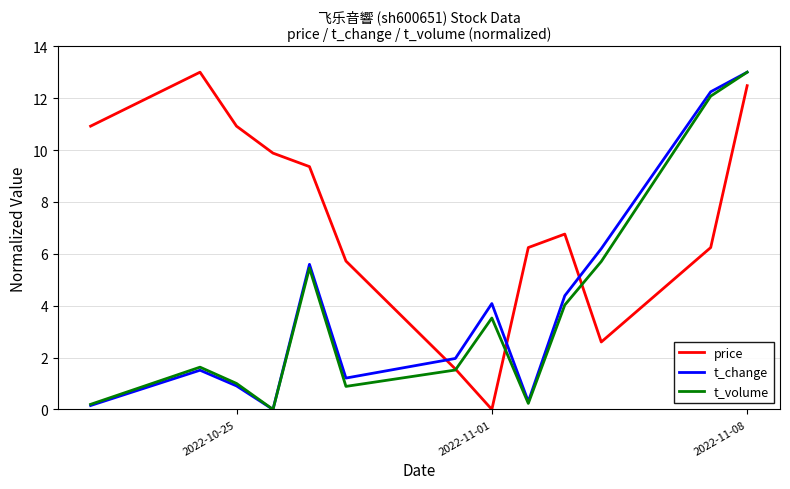

Which series has the largest total across all categories?

price